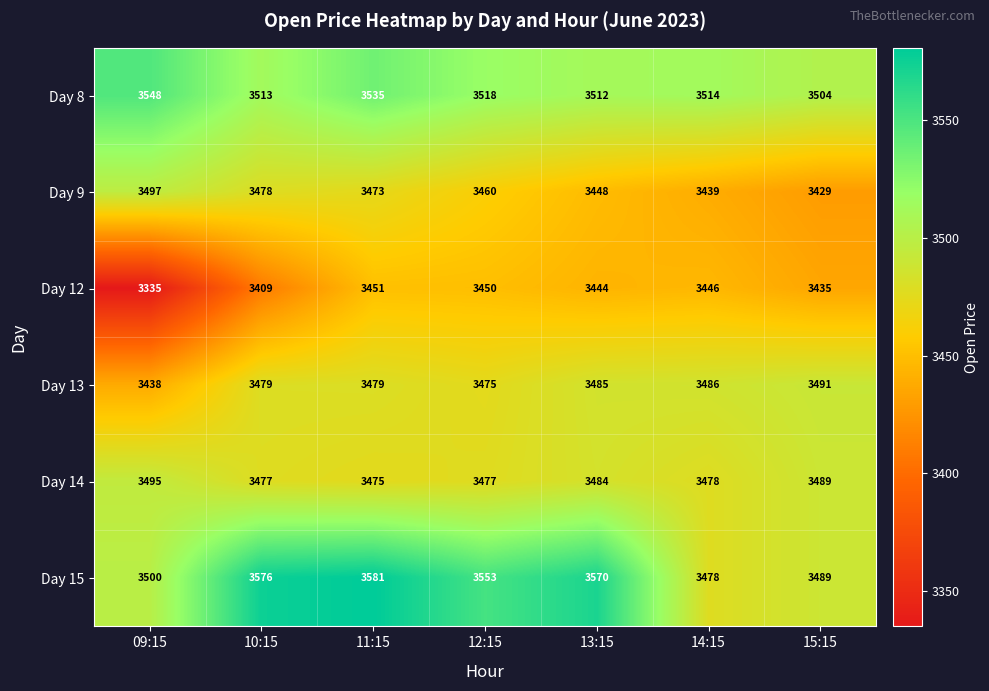

How many data points in Day 14 are less than 3478?

3